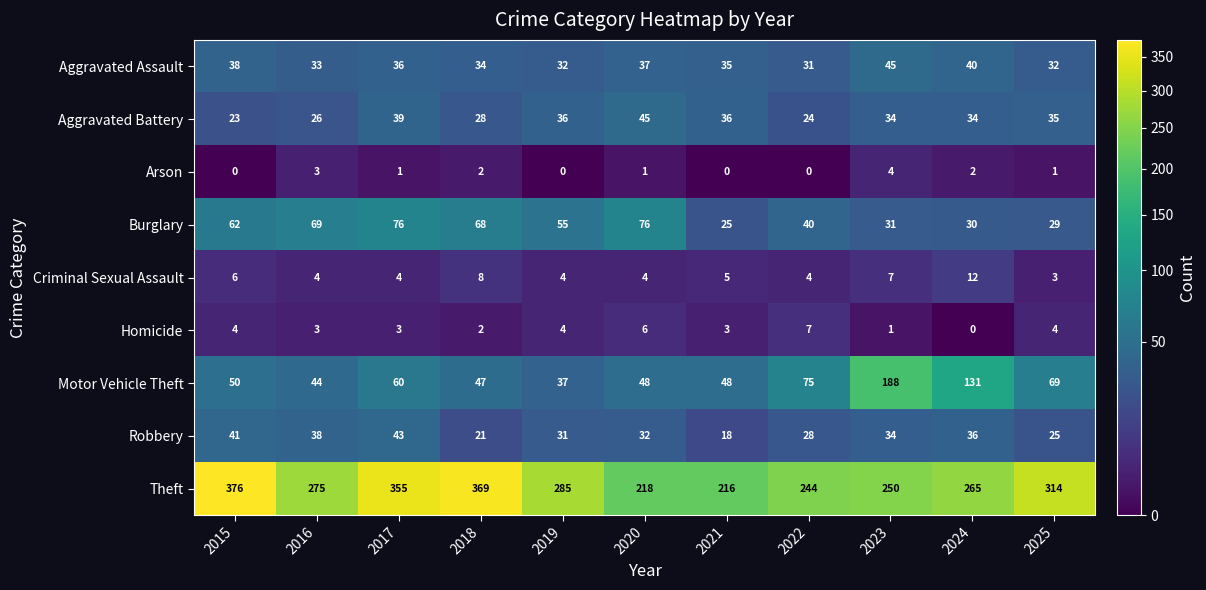

The value of Aggravated Assault at 2019 is 32. True or false?

True